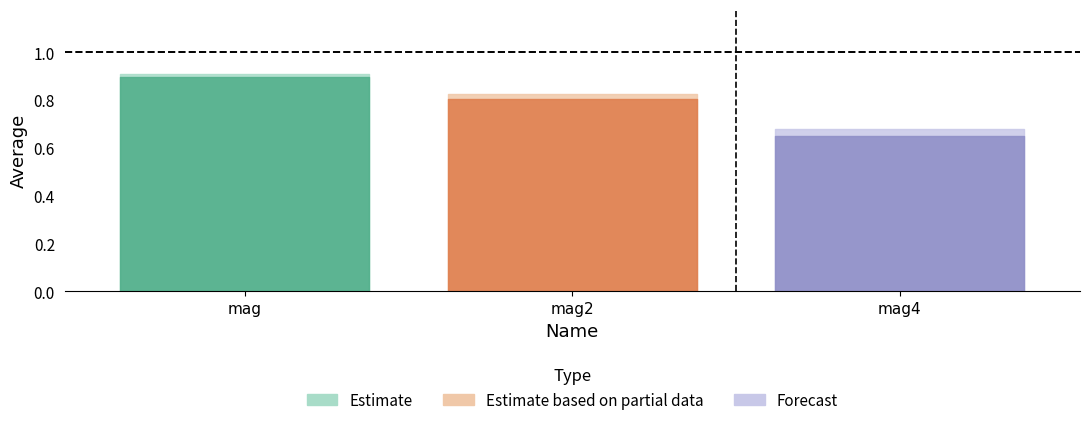

What is the greatest value displayed?

0.9